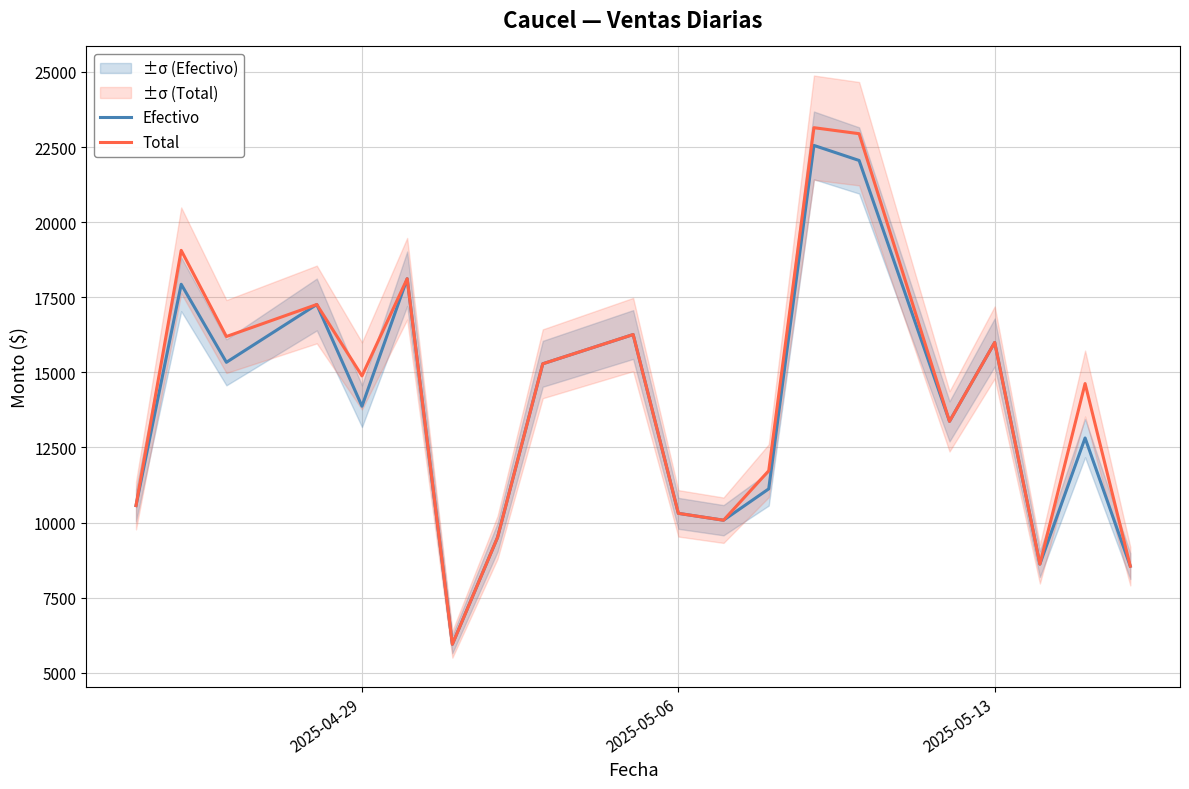

What is the highest value of the Total series?

23143.0